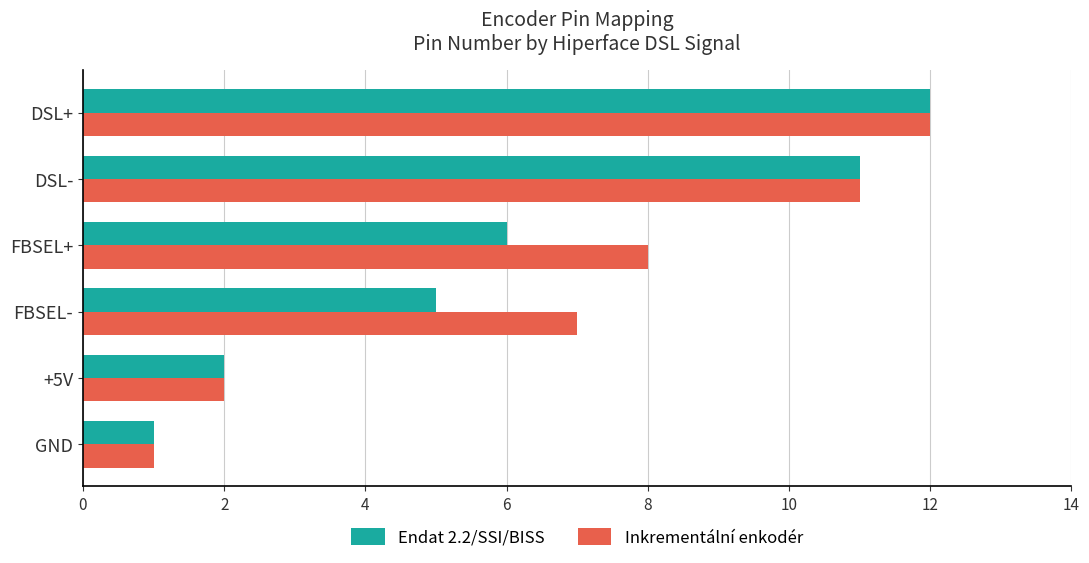

Rank the series by their average value, from highest to lowest.

Inkrementální enkodér, Endat 2.2/SSI/BISS